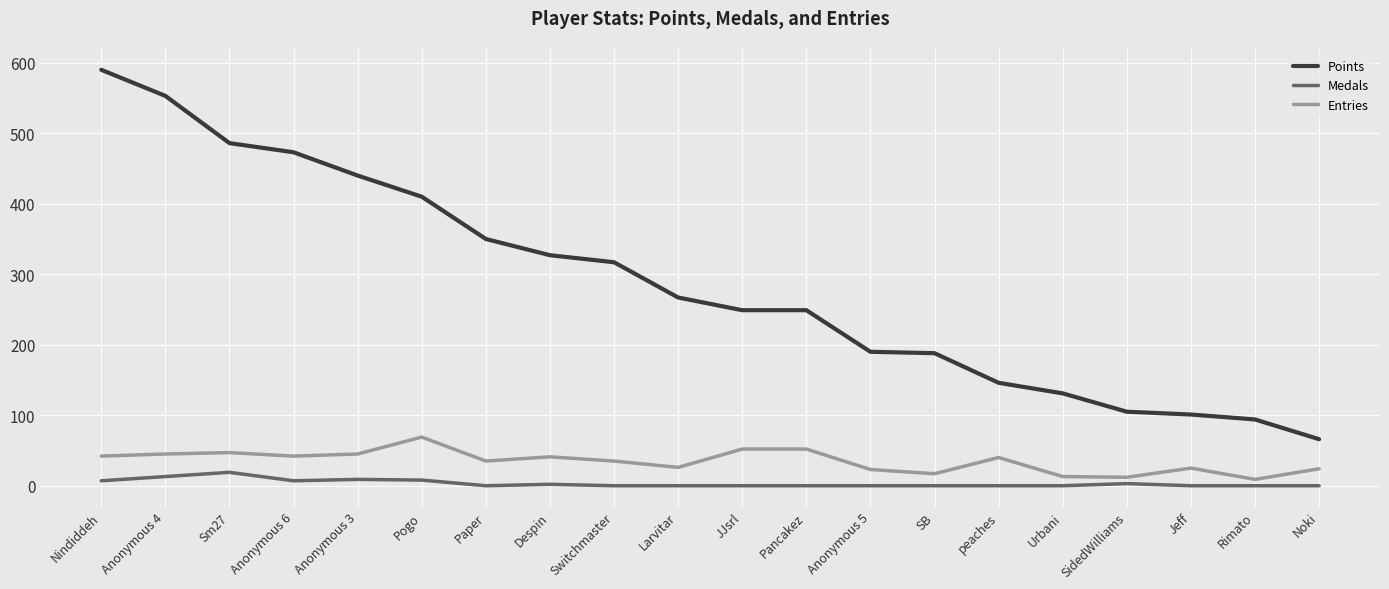

What is the maximum value shown in the chart?

590